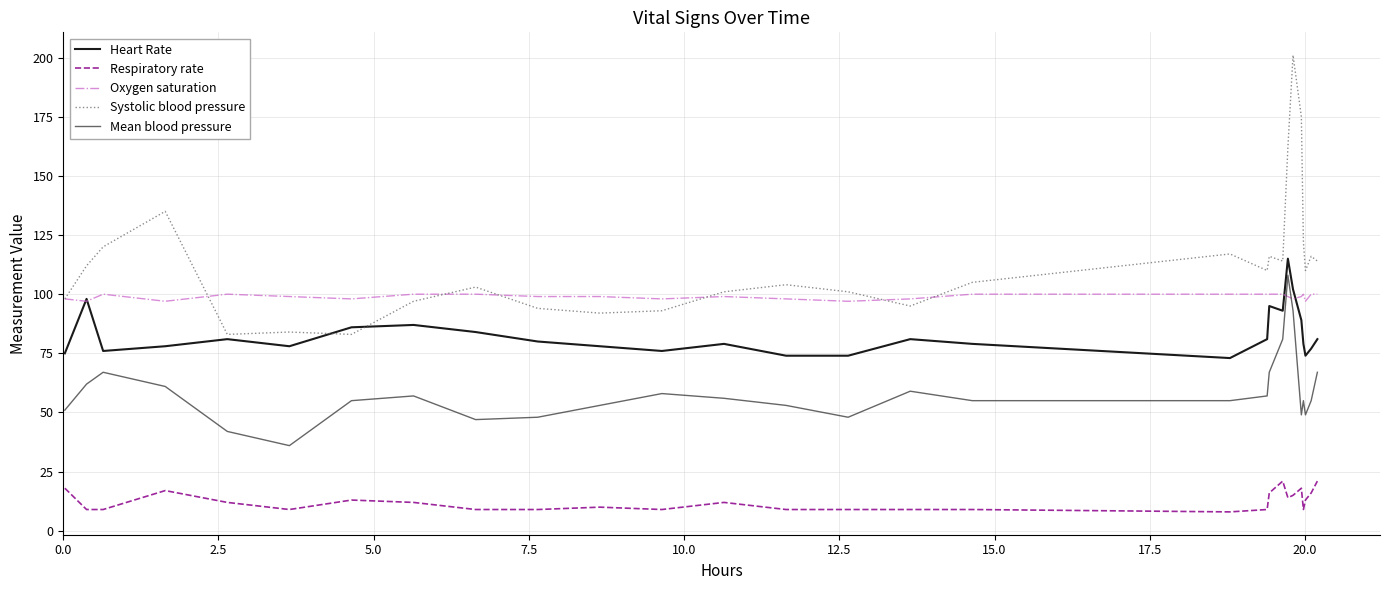

True or false: Systolic blood pressure and Mean blood pressure intersect in this chart.

False